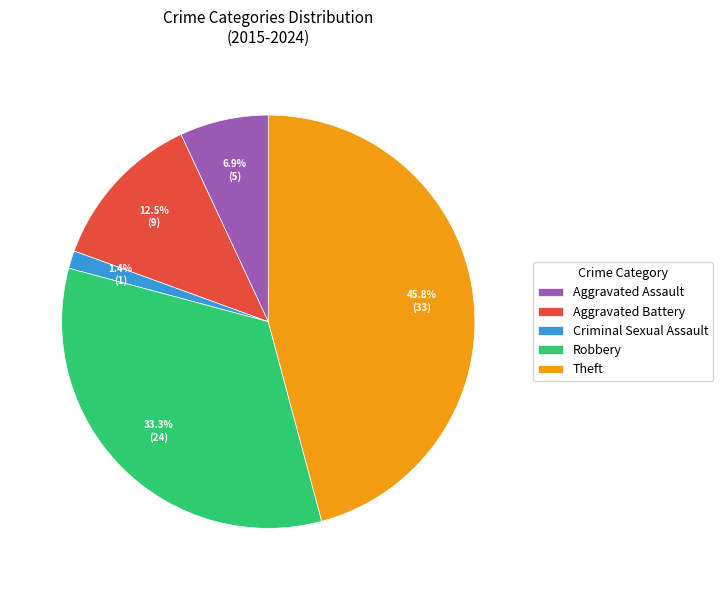

Does Aggravated Assault account for over 50% of the chart?

No